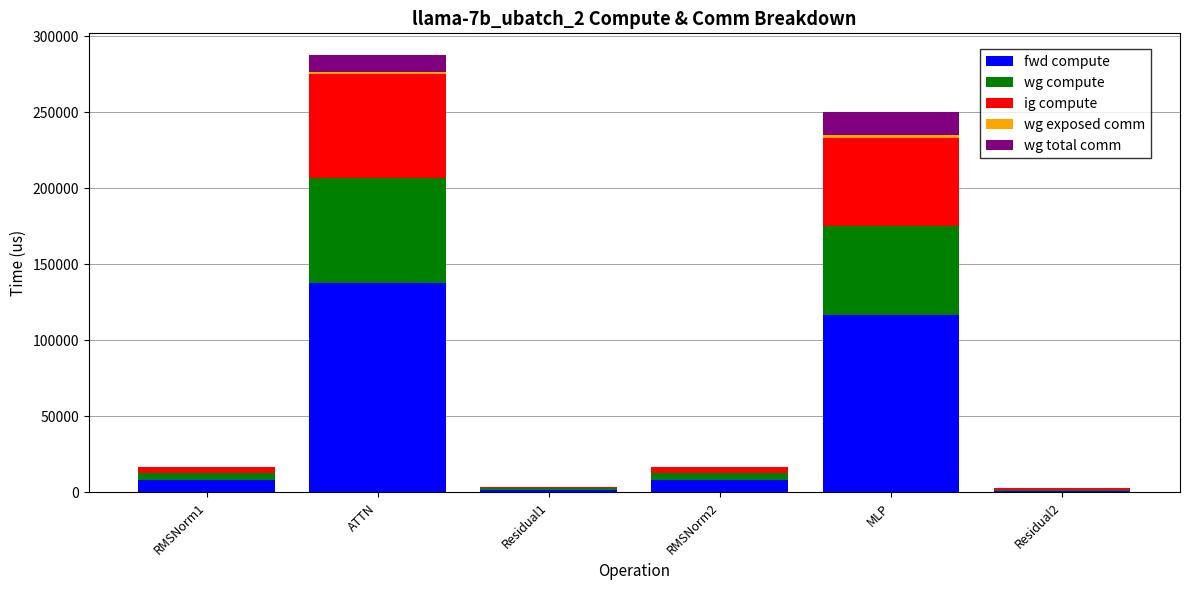

How many series are shown in this chart?

5